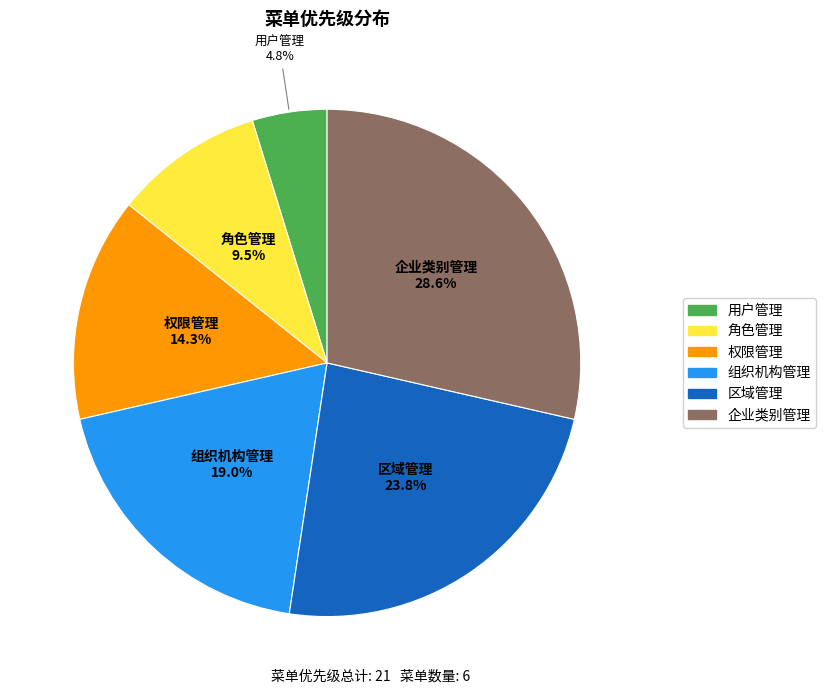

To the nearest percent, what percentage of the pie is 企业类别管理?

29%